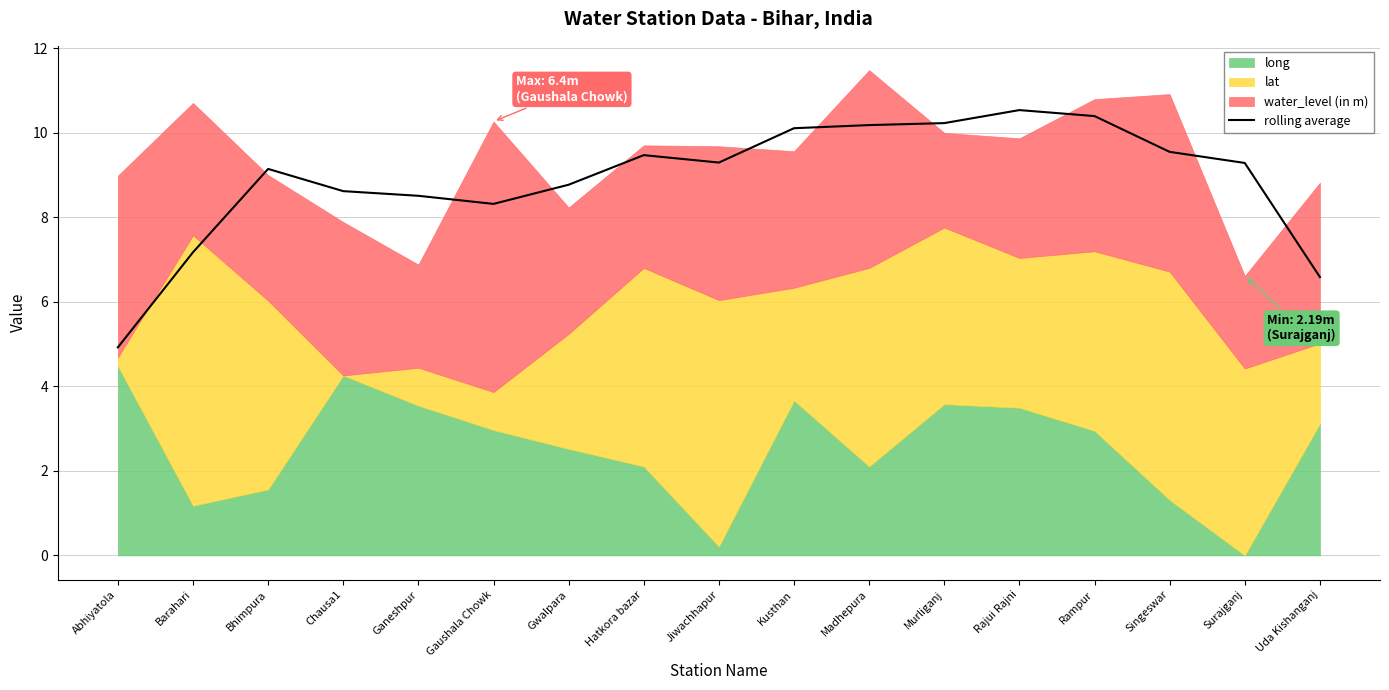

What is the average value?

8.9